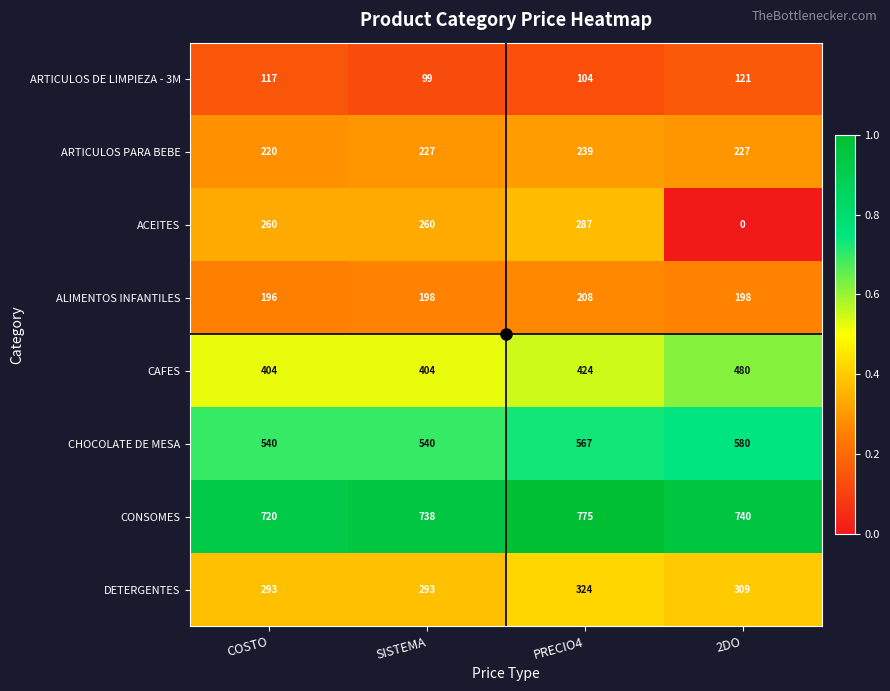

Rank the series at COSTO from lowest to highest value.

ARTICULOS DE LIMPIEZA - 3M, ALIMENTOS INFANTILES, ARTICULOS PARA BEBE, ACEITES, DETERGENTES, CAFES, CHOCOLATE DE MESA, CONSOMES